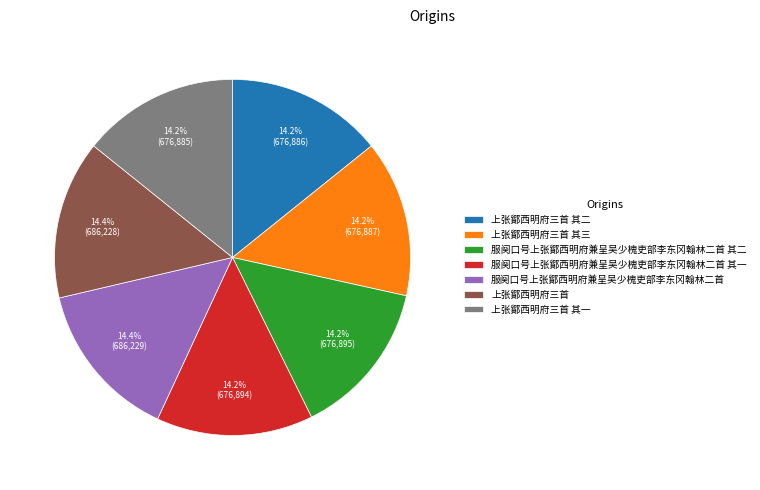

Do 服阕口号上张鄮西明府兼呈吴少槐吏部李东冈翰林二首 其二 and 上张鄮西明府三首 together represent more than half of the pie?

No